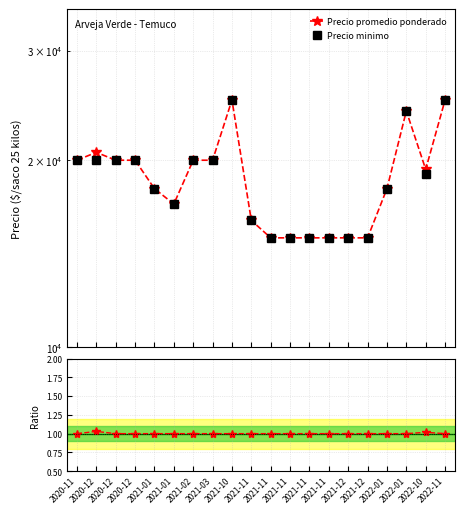

What value does the Ratio to Precio minimo series have at 2021-11?

1.0